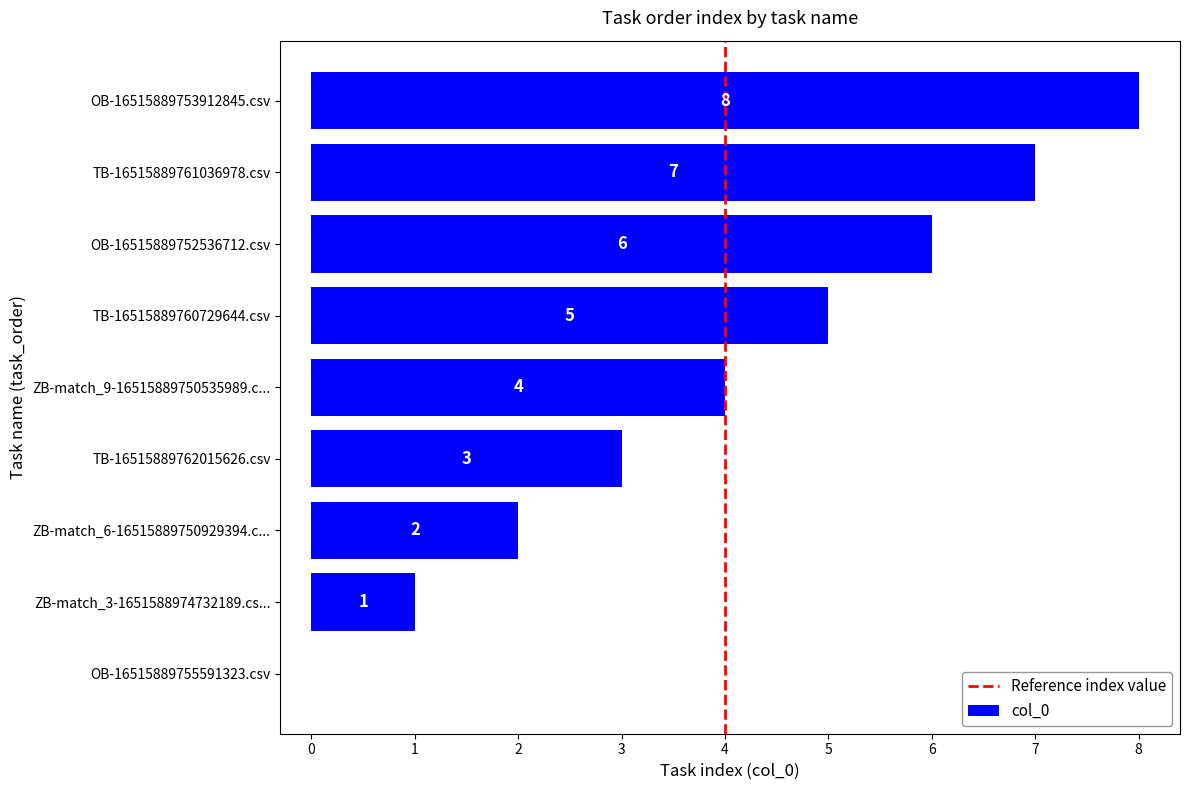

Is it true that the value at OB-16515889752536712.csv is 6?

True